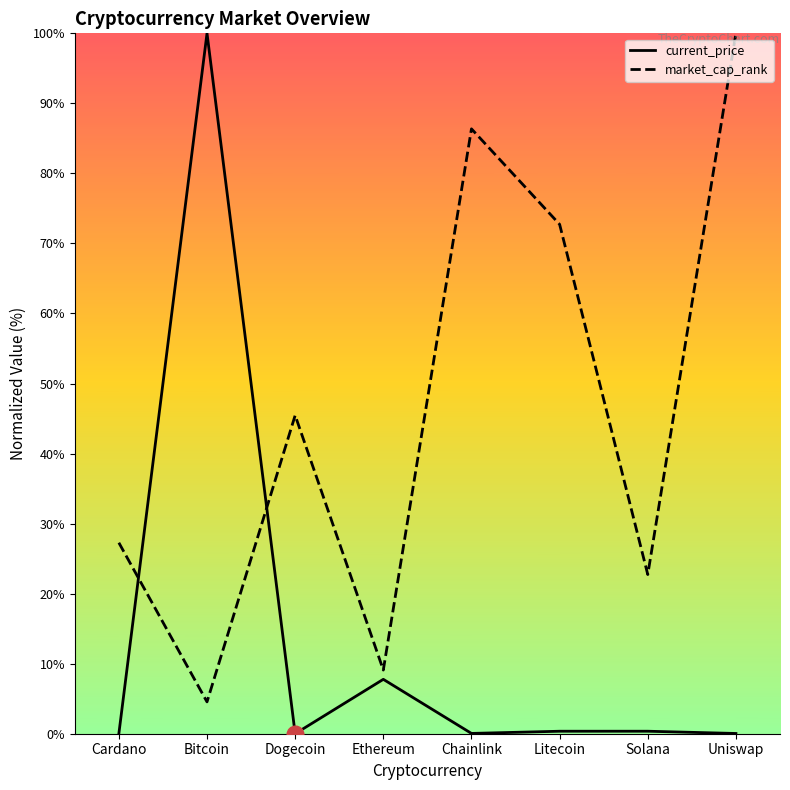

Reading left to right, transcribe all the data shown in this chart.

current_price: 0.0	100.0	0.0	7.8	0.0	0.4	0.4	0.0
market_cap_rank: 27.3	4.5	45.5	9.1	86.4	72.7	22.7	100.0